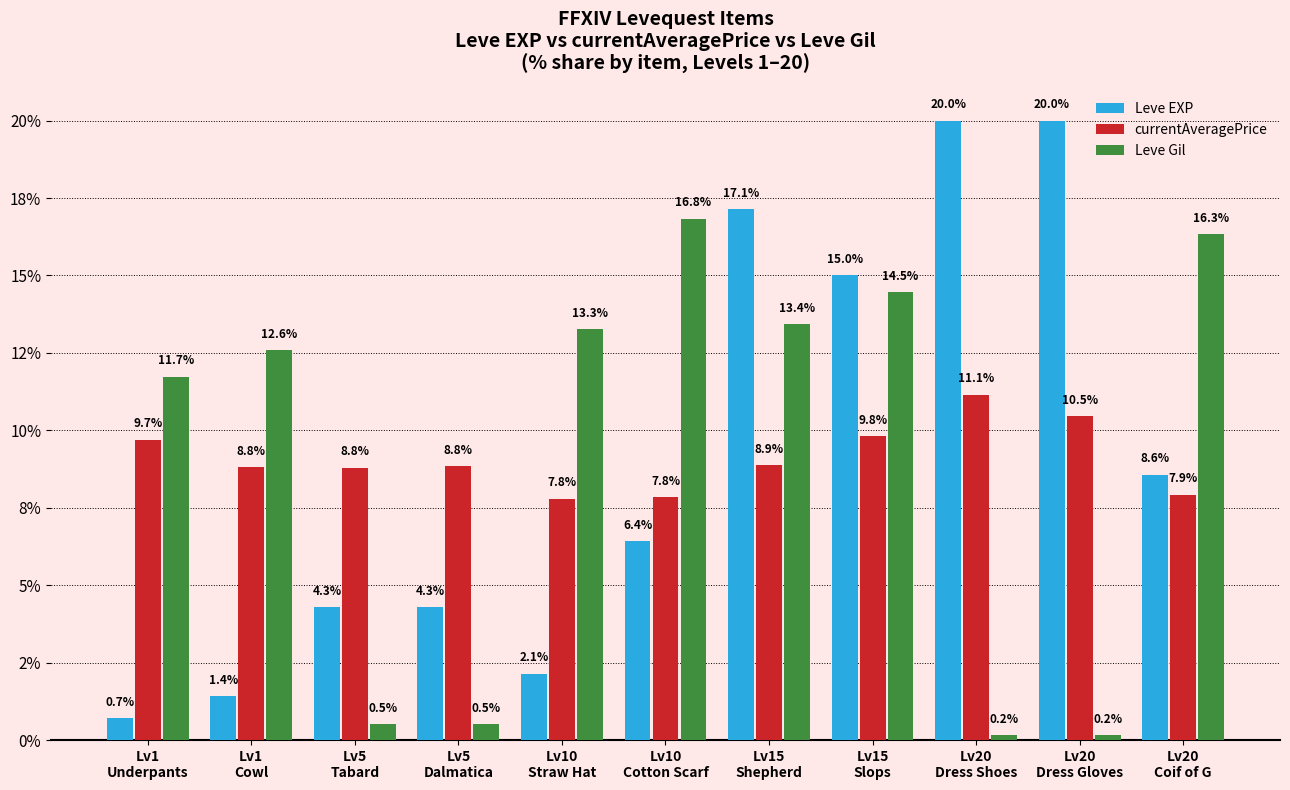

True or false: Leve Gil has a value of 11.7 at Lv1
Underpants.

True